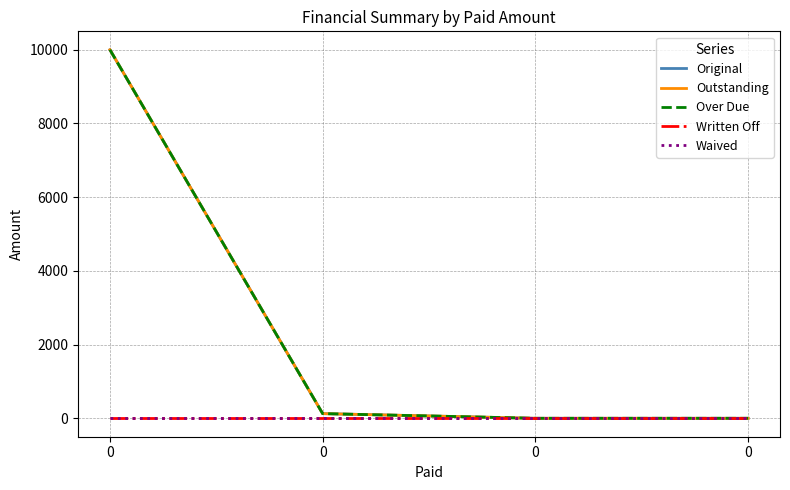

How many lines are shown in the chart?

5